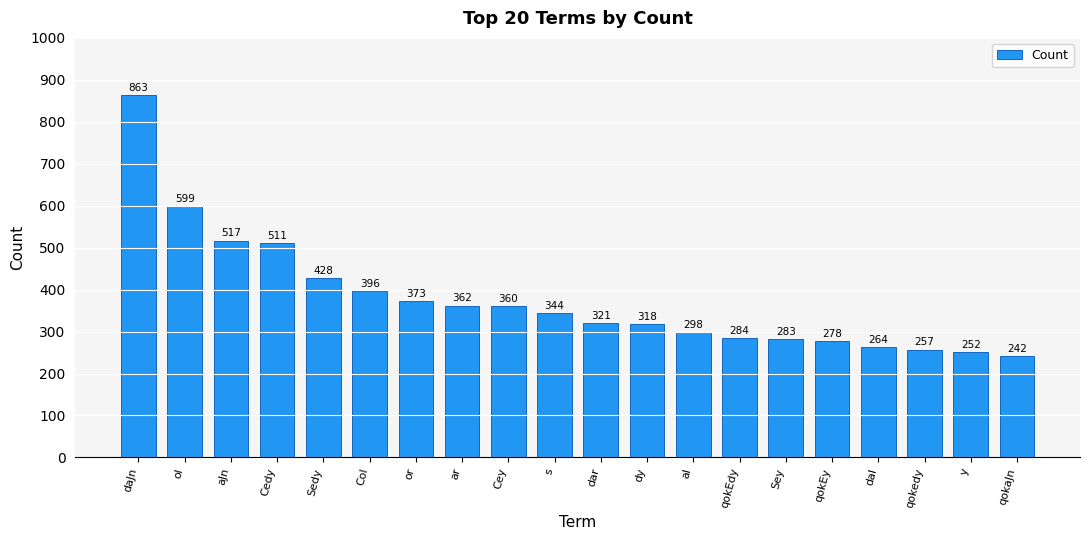

At which label is the value closest to 552?

aJn